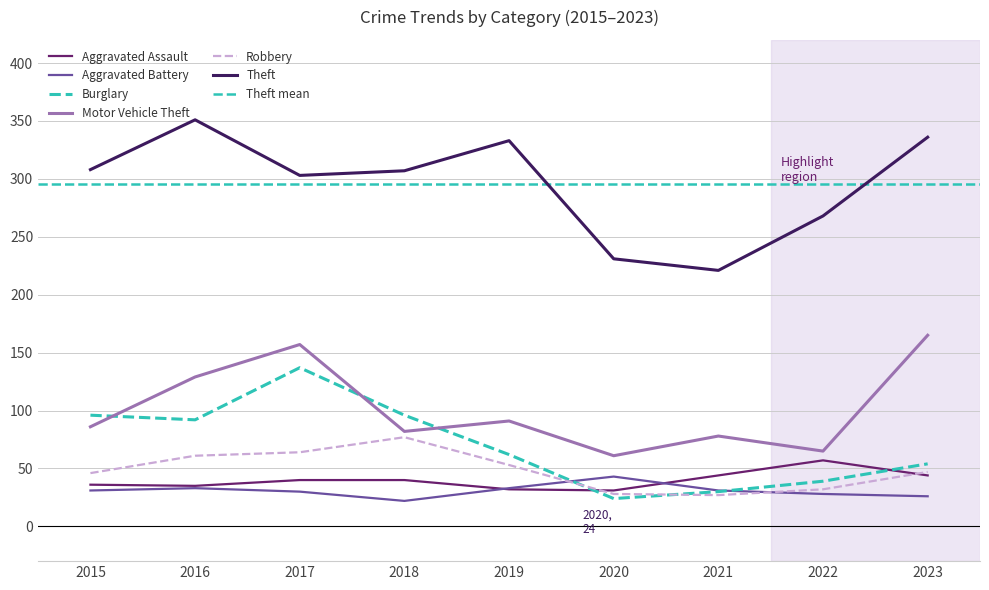

At which category is the sum across all series the highest?

2017